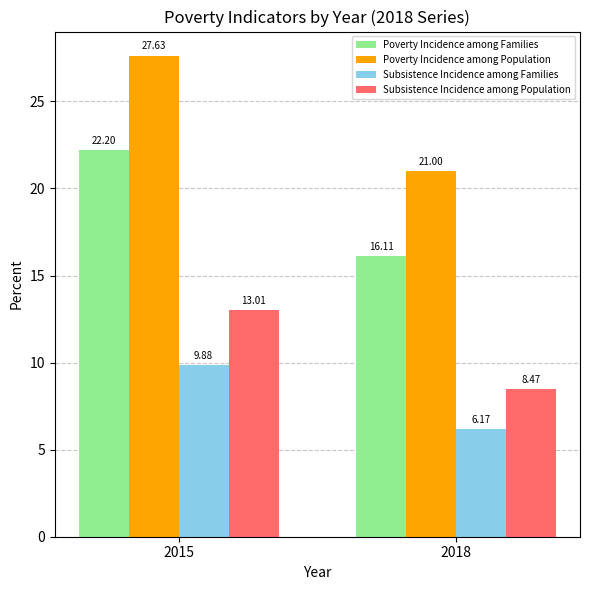

Rank the series at 2018 from highest to lowest value.

Poverty Incidence among Population, Poverty Incidence among Families, Subsistence Incidence among Population, Subsistence Incidence among Families